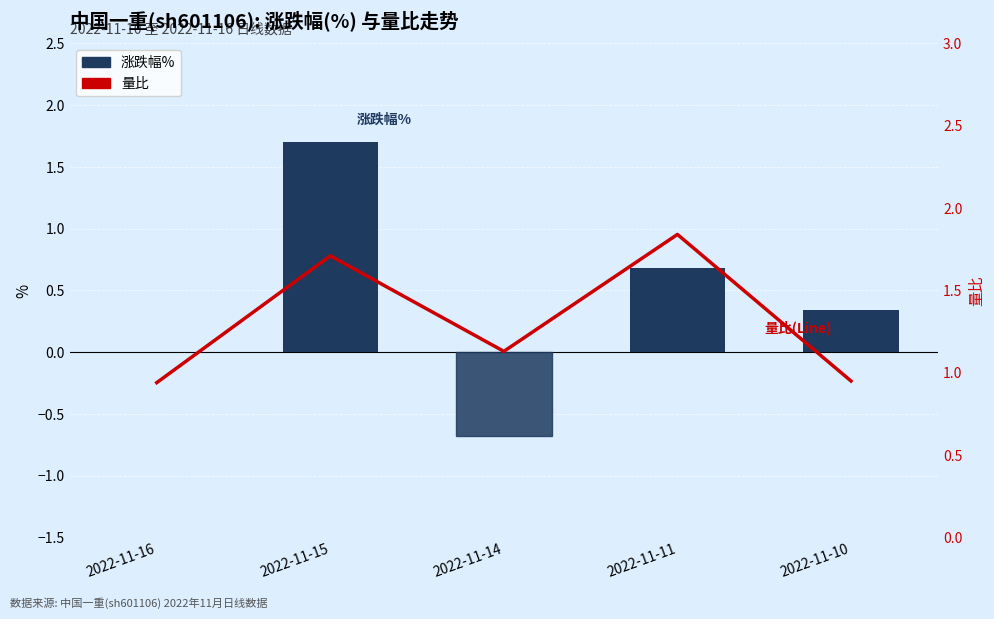

The 量比 series shows 2.6 at 2022-11-15. True or false?

False